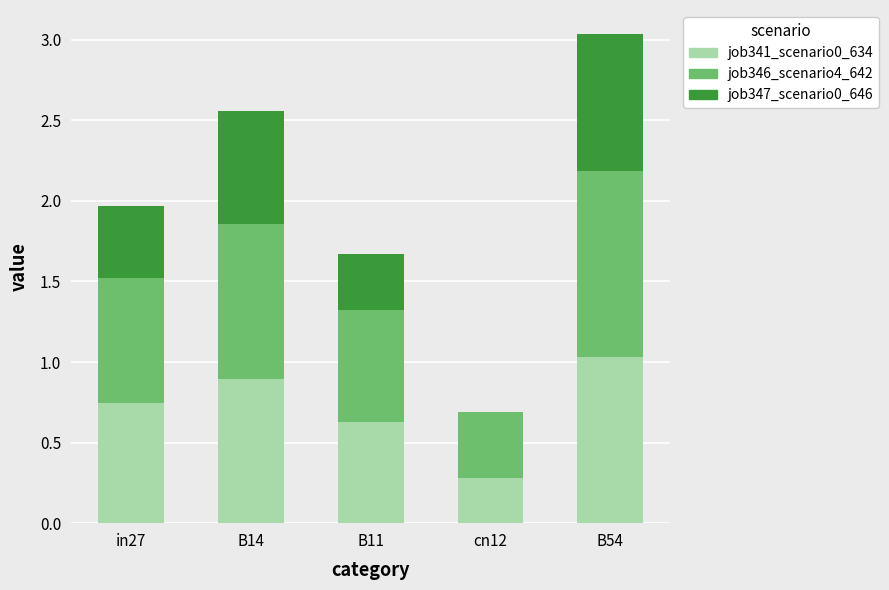

Is it true that job341_scenario0_634 equals 1.0 at B11?

False